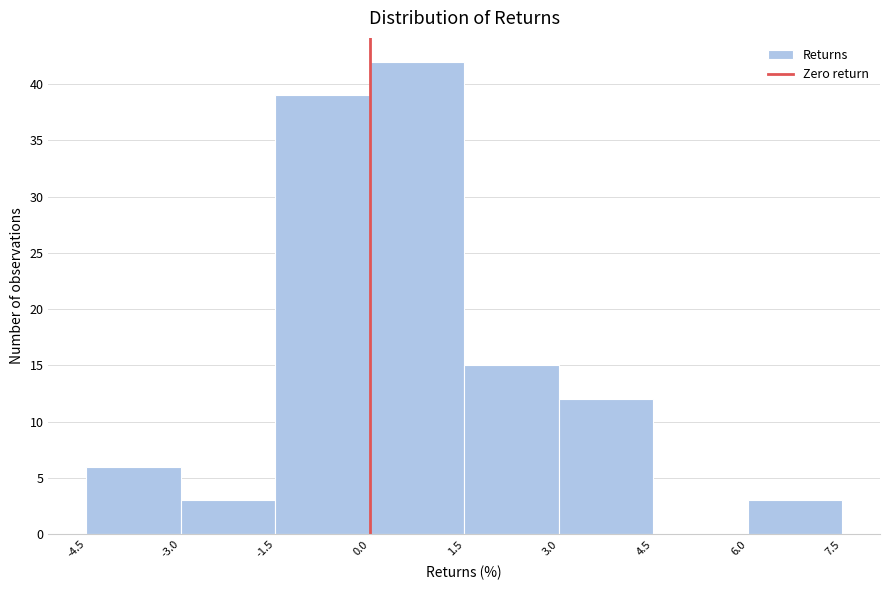

Reading left to right, transcribe this chart: for each bar, give the range it covers on the x-axis and its height. The values are not printed on the chart, so give them approximately, as read against the axis.

-4.5 to -3.0: 6
-3.0 to -1.5: 3
-1.5 to 0.0: 39
0.0 to 1.5: 42
1.5 to 3.0: 15
3.0 to 4.5: 12
4.5 to 6.0: 0
6.0 to 7.5: 3